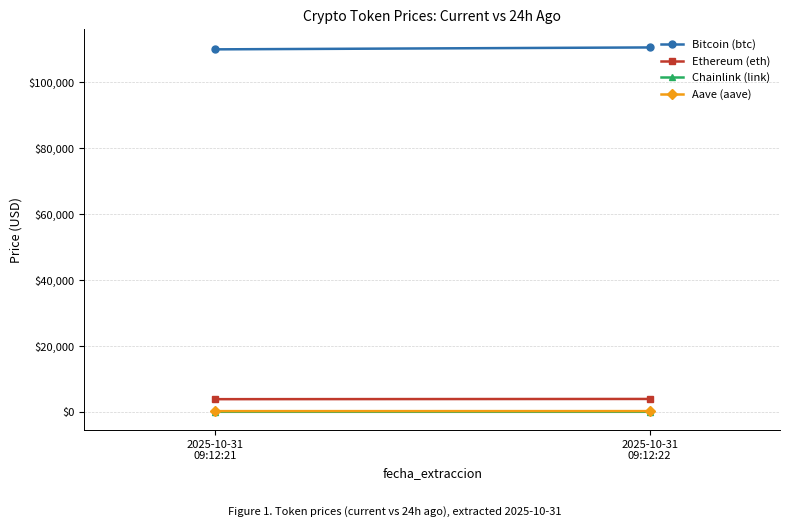

What is the sum of all Chainlink (link) values?

35.4